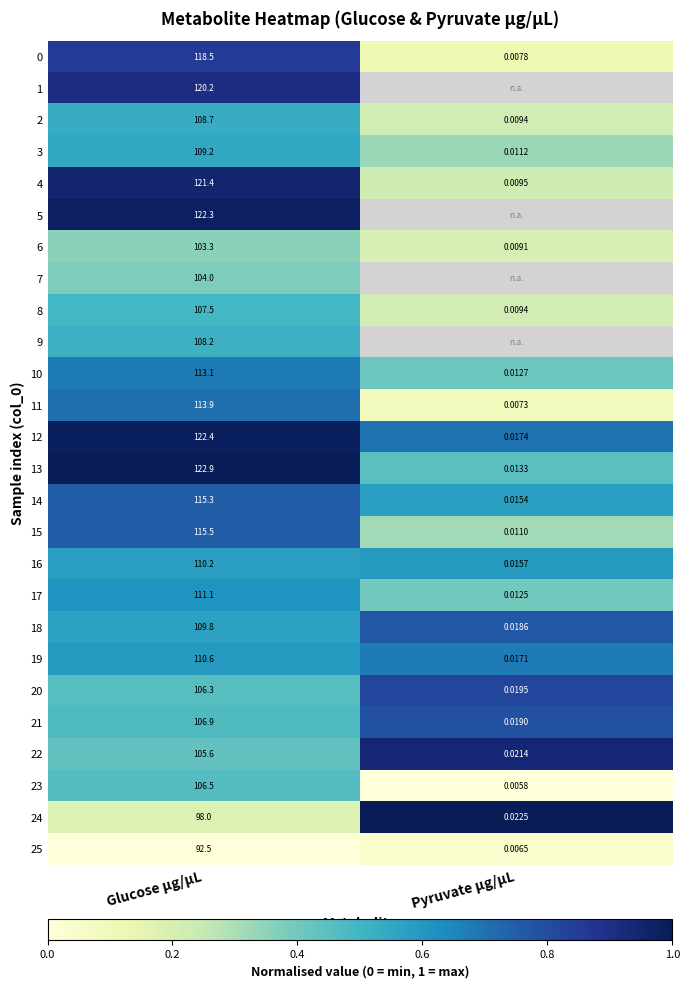

What is the difference between the highest and lowest values at Pyruvate µg/µL?

1.0